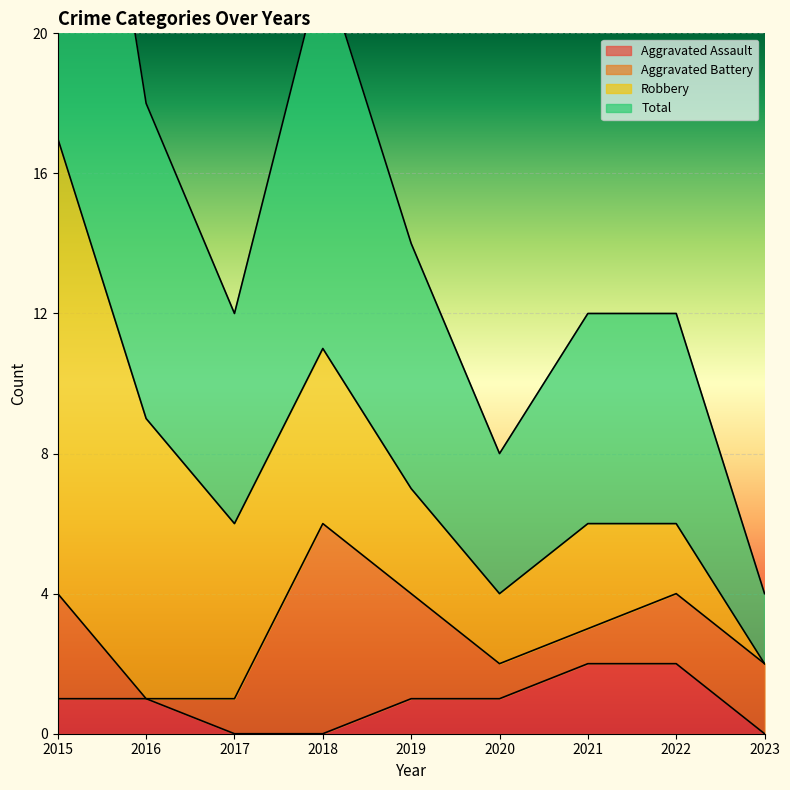

How many categories are shown in the chart?

9